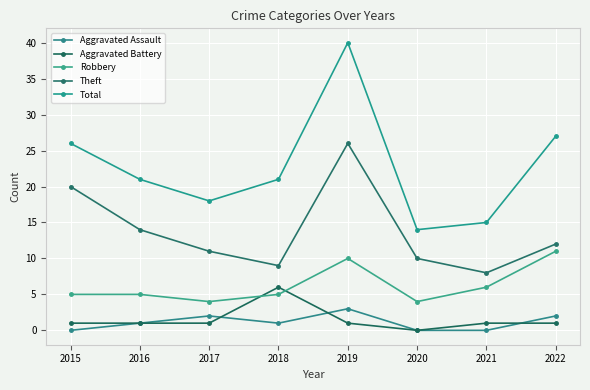

Which has a higher value, 2017 or 2018?

2017